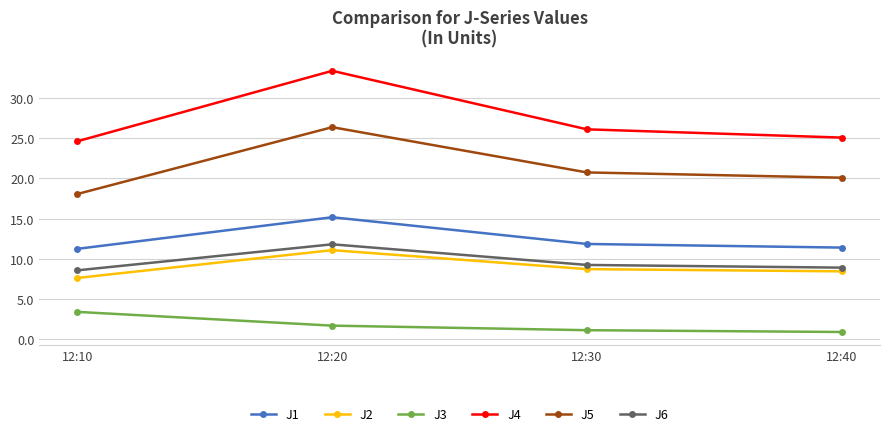

Is the value of J4 at 12:40 greater than the value of J5 at 12:20?

No